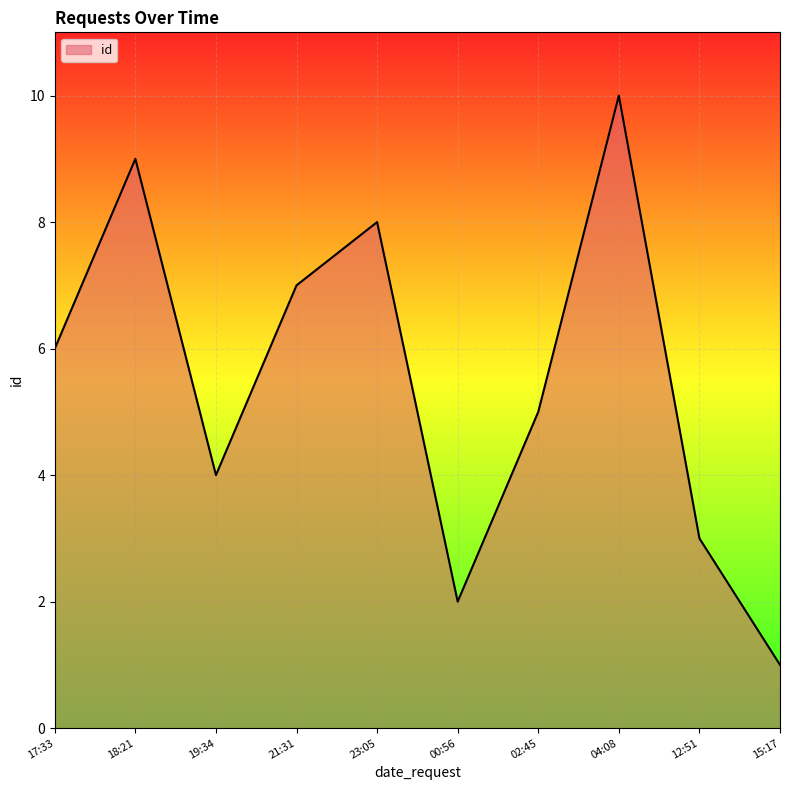

At which category does the data reach its first local peak?

18:21